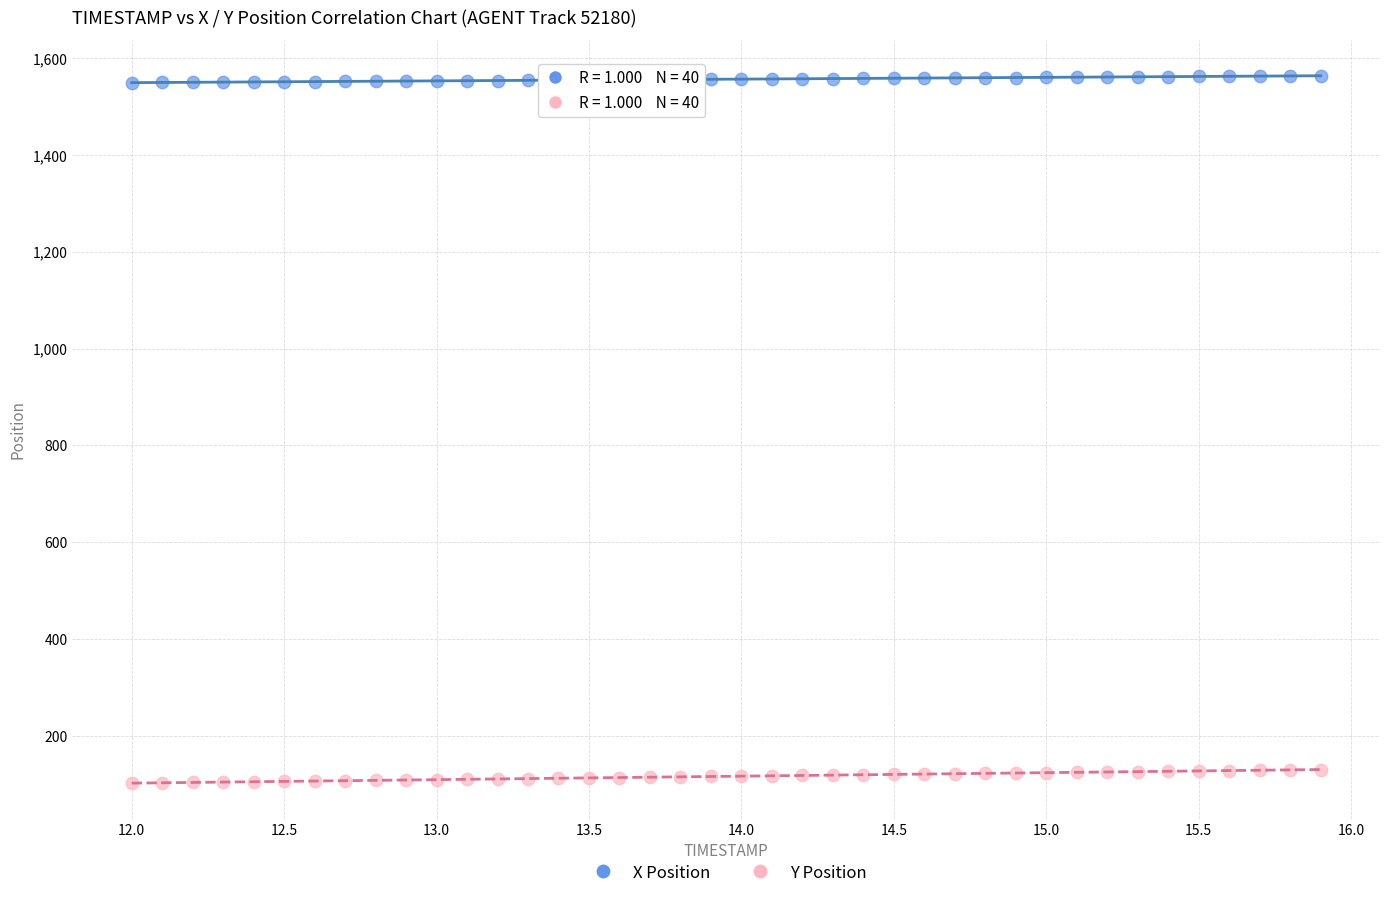

Which series contains the lowest Y value?

Y Position